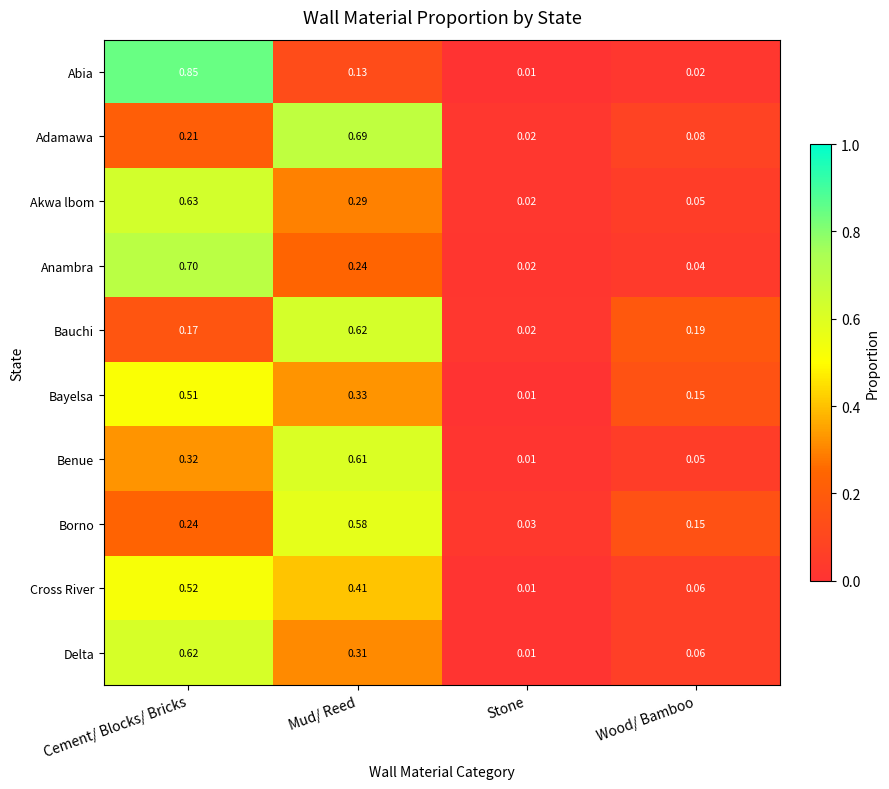

Which series has the widest spread of values?

Abia